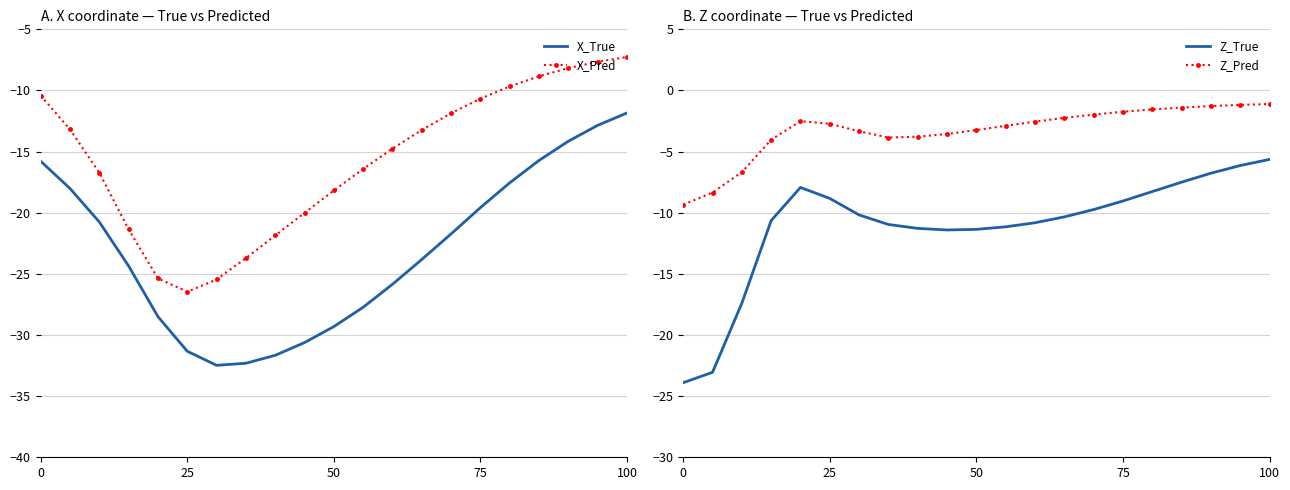

The Z_Pred series shows -9.3 at 0. True or false?

True